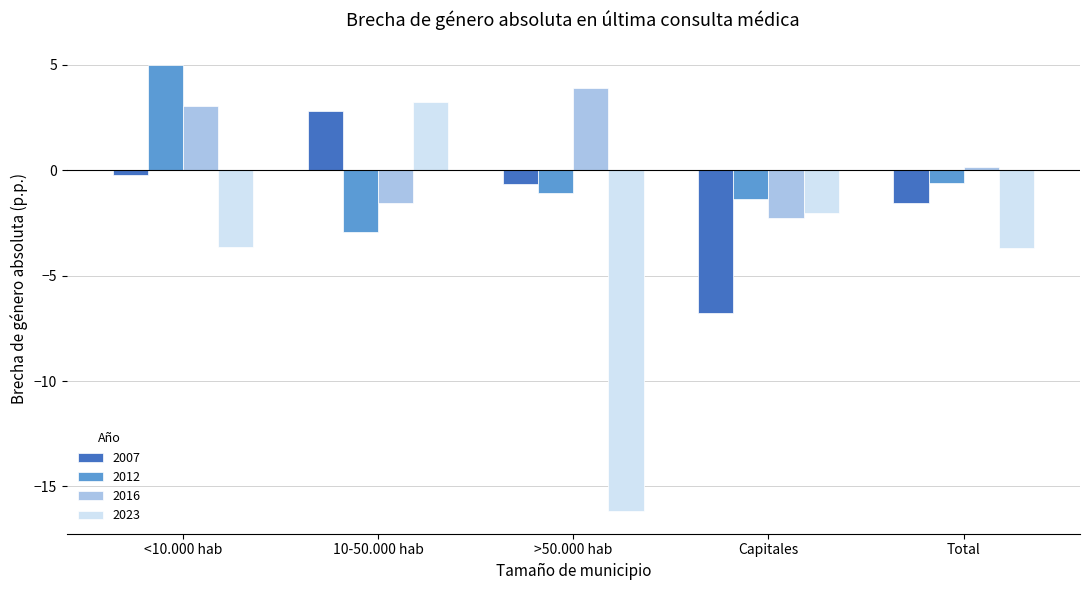

Which series changed the most between <10.000 hab and Total?

2012